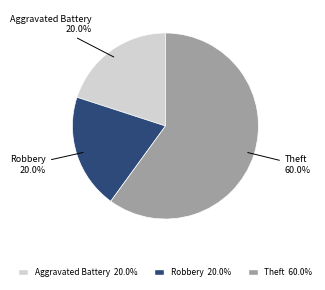

What is the total percentage of Theft and Robbery?

80.0%